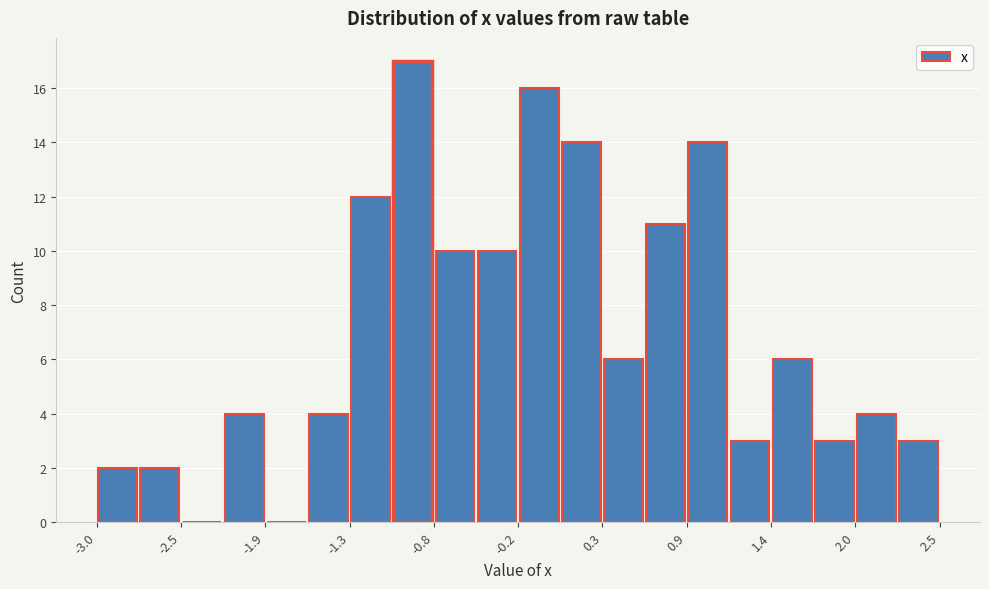

Around what value on the x-axis is the tallest bar? Give the approximate position of its centre, as read against the axis.

-0.9